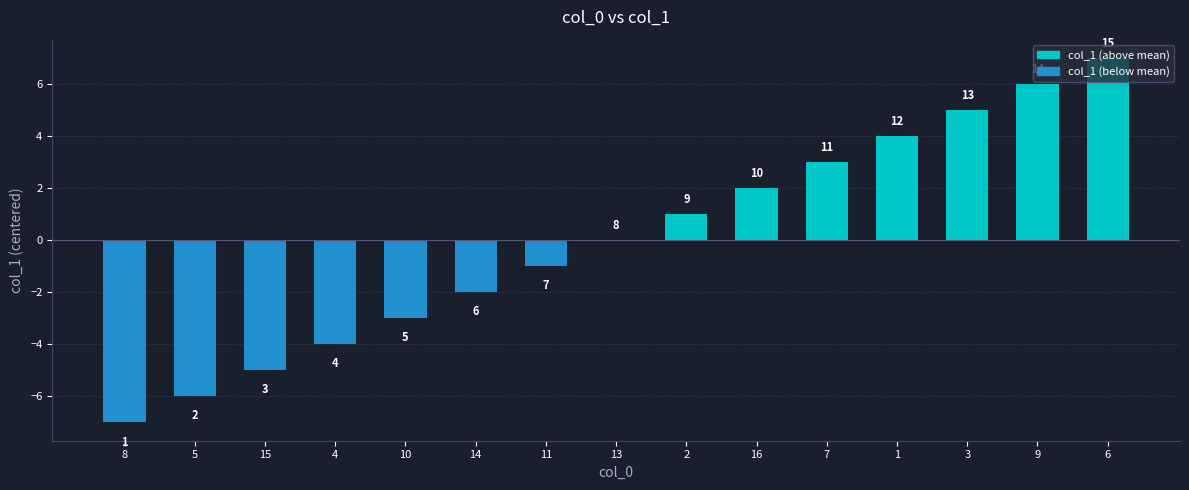

Are the bars horizontal?

No